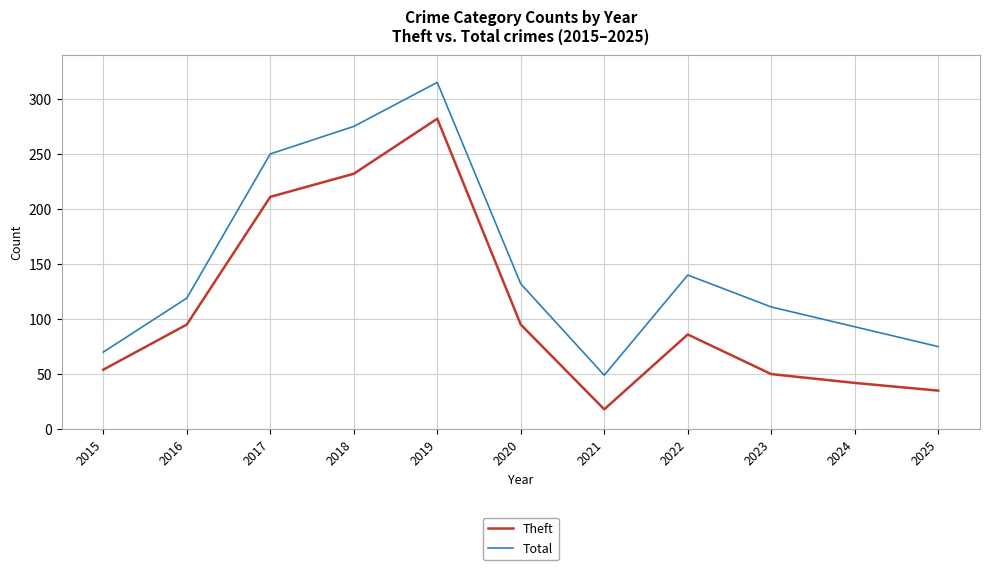

Reading left to right, list all the values displayed in this chart.

Theft: 2015=54	2016=95	2017=211	2018=232	2019=282	2020=95	2021=18	2022=86	2023=50	2024=42	2025=35
Total: 2015=70	2016=119	2017=250	2018=275	2019=315	2020=132	2021=49	2022=140	2023=111	2024=93	2025=75